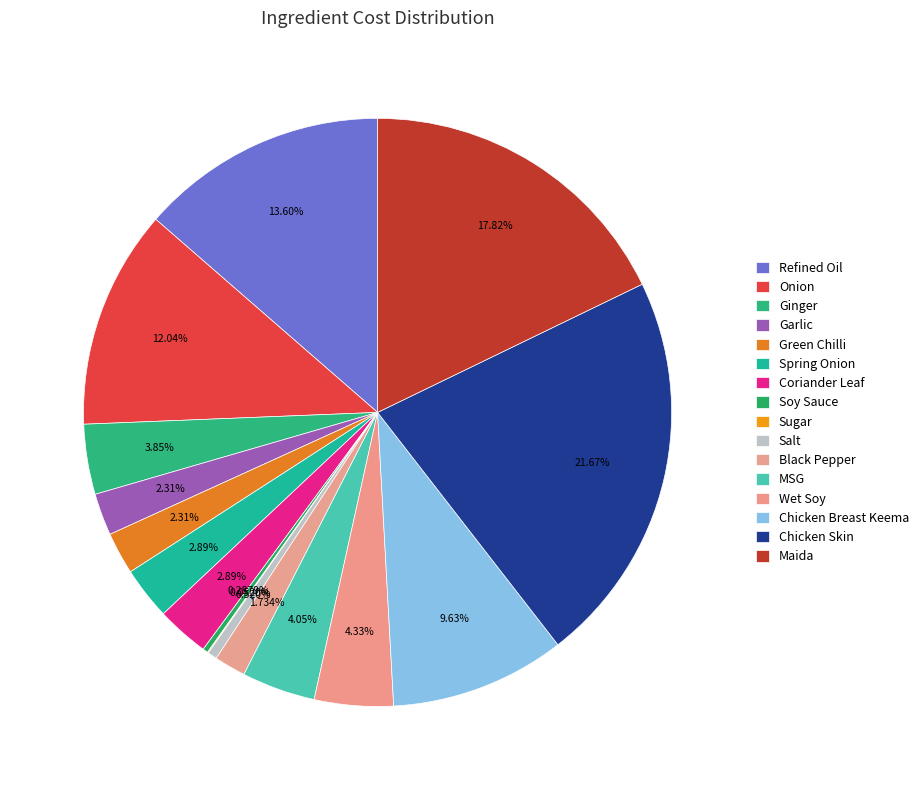

Is it true that Green Chilli is 2% of the pie?

True